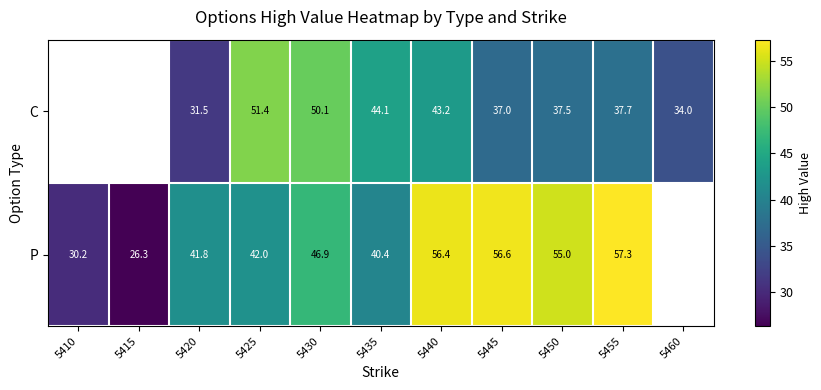

What is the total value across all series at 5435?

84.5